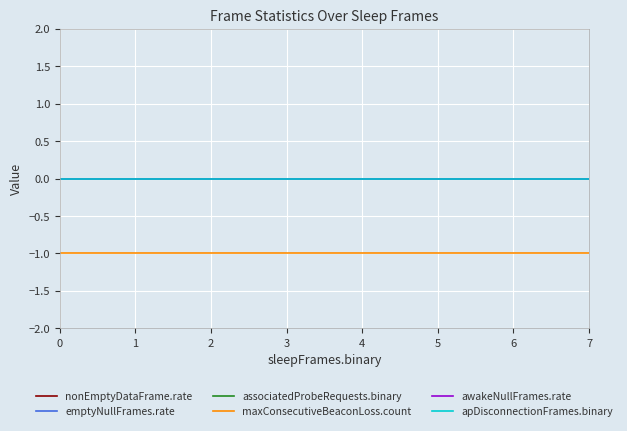

Does the chart have visible grid lines?

Yes